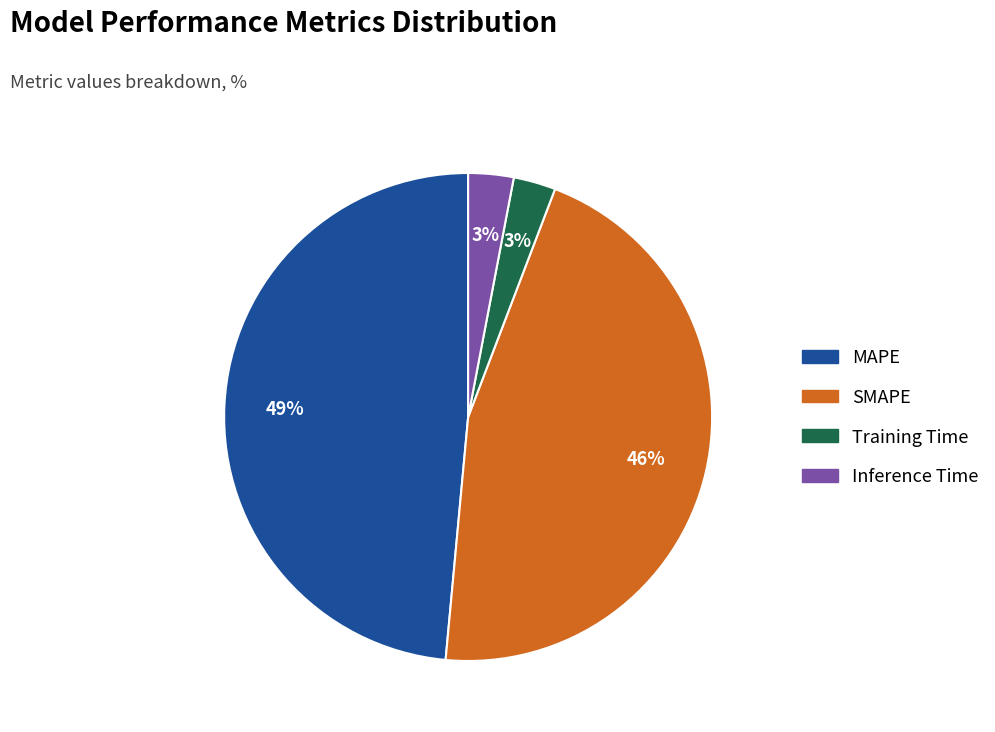

Does MAPE represent more than half of the total?

No